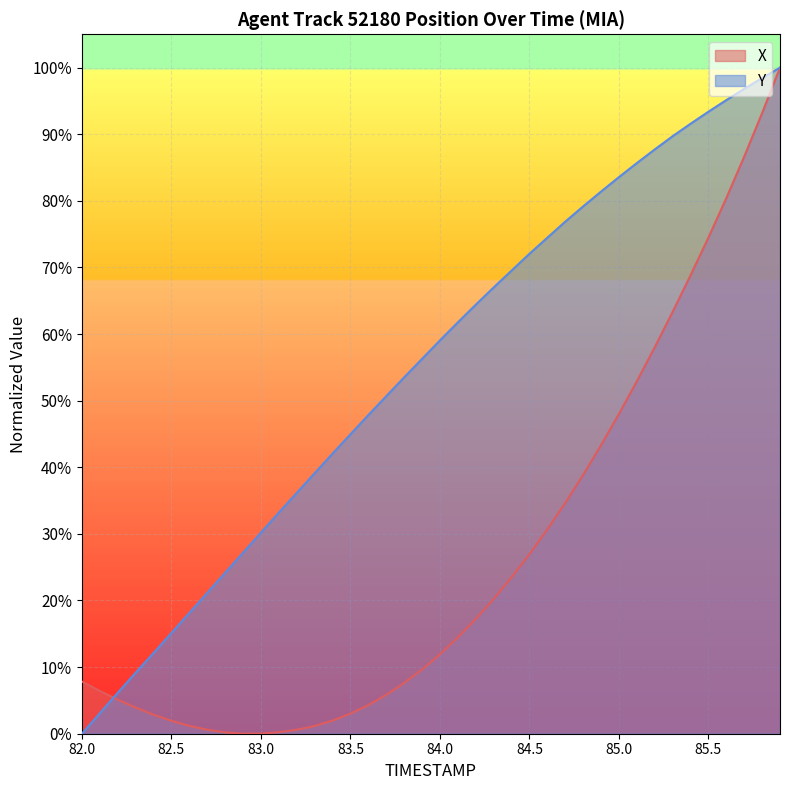

What is the highest value of the X series?

100.0